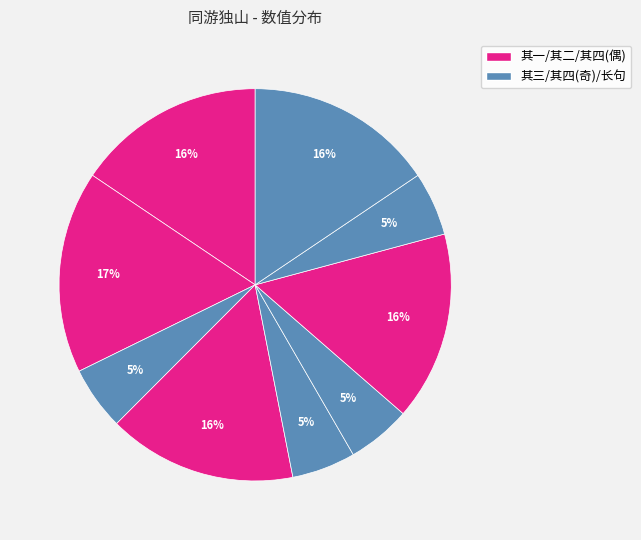

Count the number of slices in the pie.

9